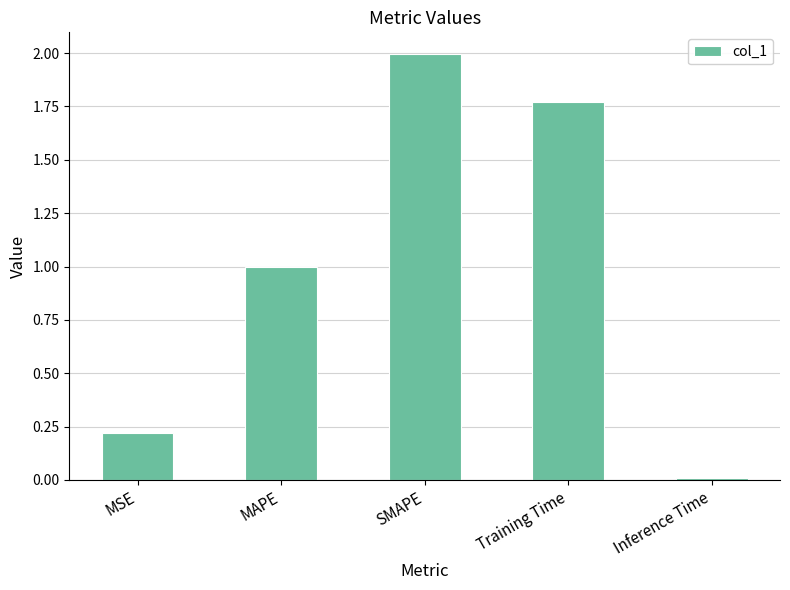

How many series are shown in this chart?

1